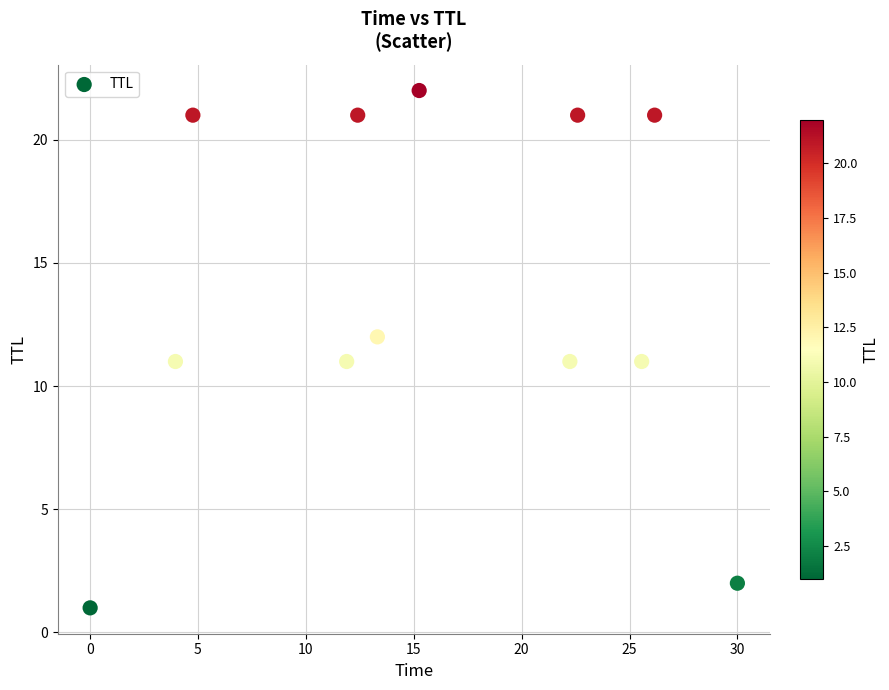

What is the average Y value?

14